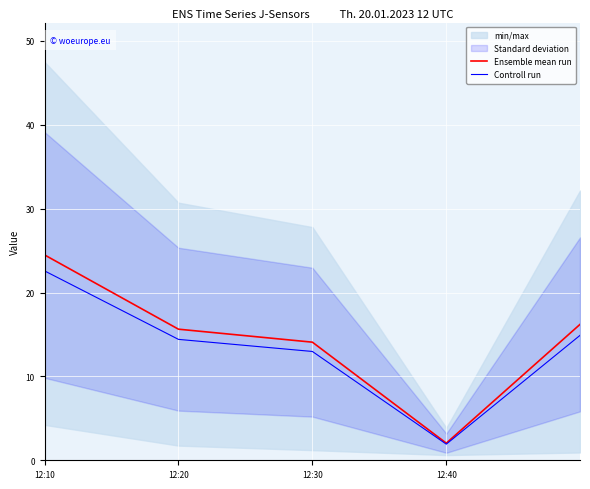

Which category has the lowest value in the Controll run series?

12:40